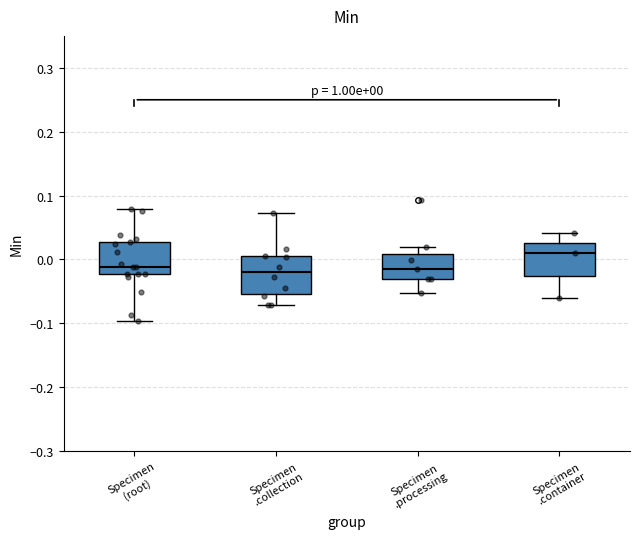

Which box's median line is the highest?

Specimen .container